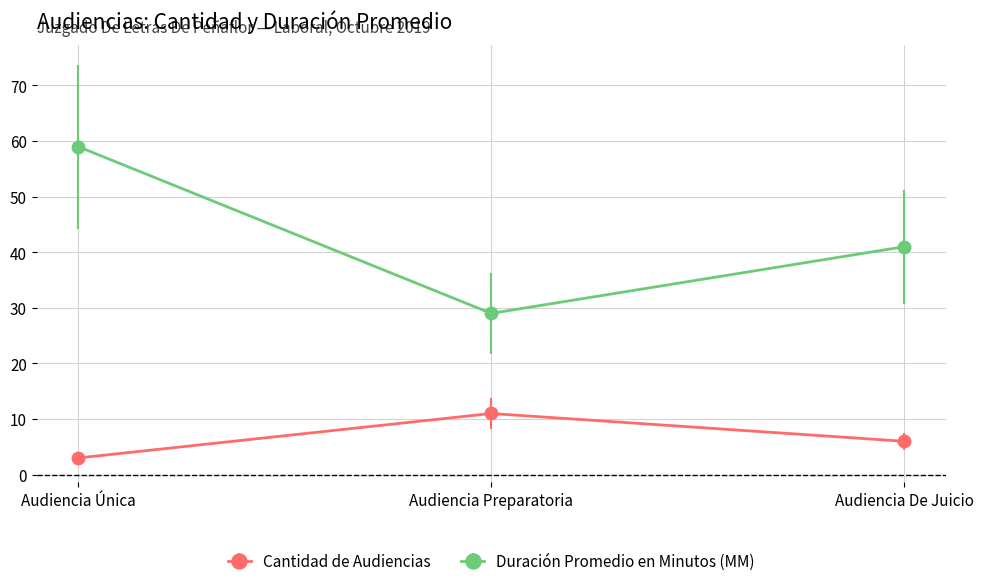

What is the difference between the highest and lowest values at Audiencia Preparatoria?

18